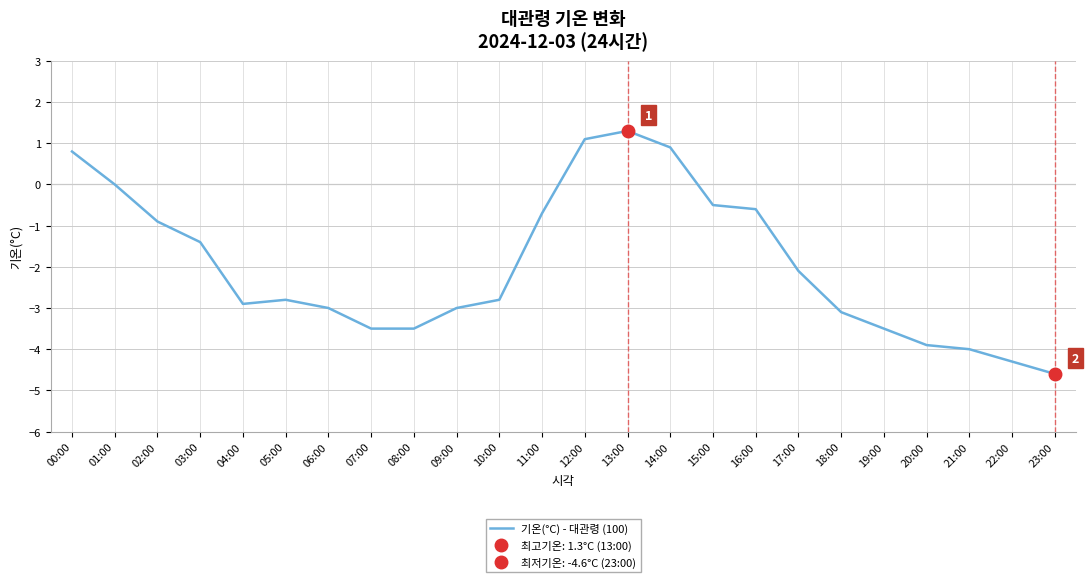

What is the smallest value displayed?

-4.6